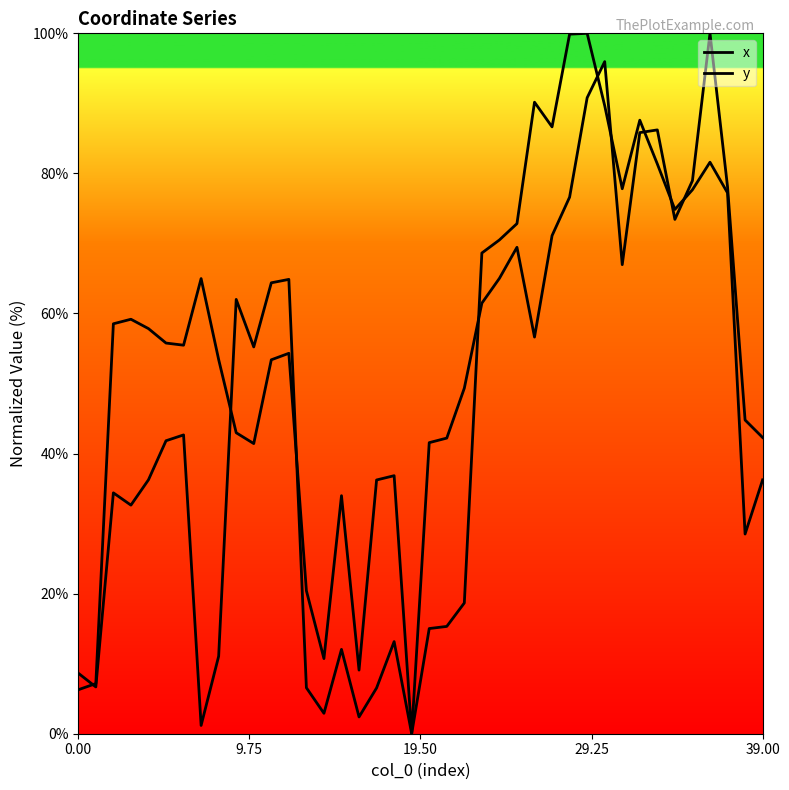

Reading left to right, extract all data points from this chart.

x: 8.6	6.7	34.4	32.6	36.3	41.8	42.7	1.2	11.1	62.0	55.2	64.4	64.9	6.6	2.9	12.0	2.4	6.5	13.2	0.0	15.0	15.3	18.7	68.6	70.5	72.8	90.2	86.6	99.9	100.0	89.7	77.8	87.6	81.3	74.9	77.7	81.6	77.2	28.5	36.2
y: 6.3	7.2	58.5	59.2	57.8	55.8	55.5	65.0	53.4	43.0	41.4	53.4	54.3	20.4	10.7	34.0	9.1	36.2	36.8	0.0	41.6	42.2	49.3	61.5	65.0	69.5	56.6	71.1	76.6	90.8	96.0	67.0	85.8	86.2	73.4	79.0	100.0	78.1	44.8	42.3